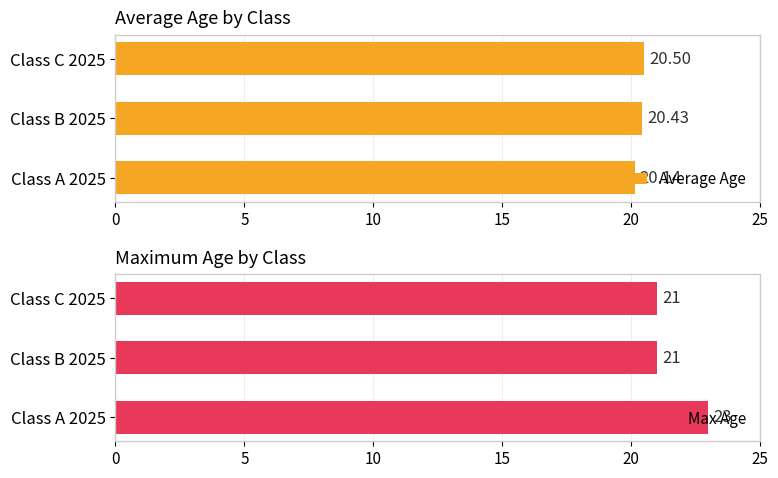

The value of Average Age at Class A 2025 is 20.1. True or false?

True